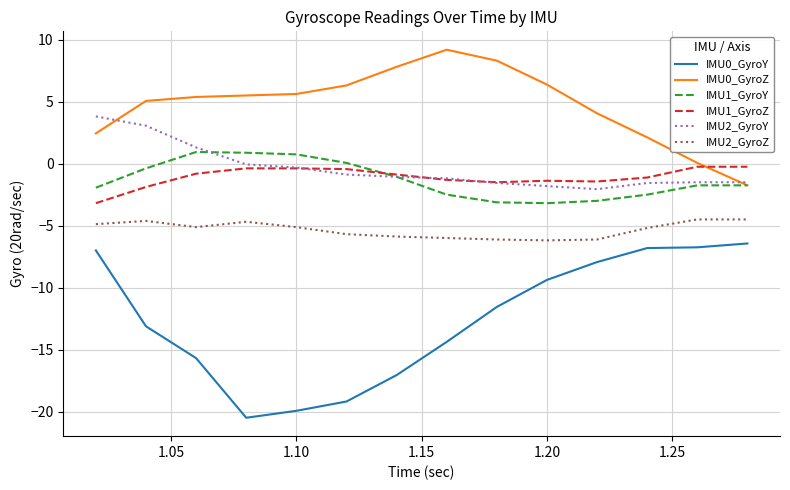

What is the maximum value shown in the chart?

9.2